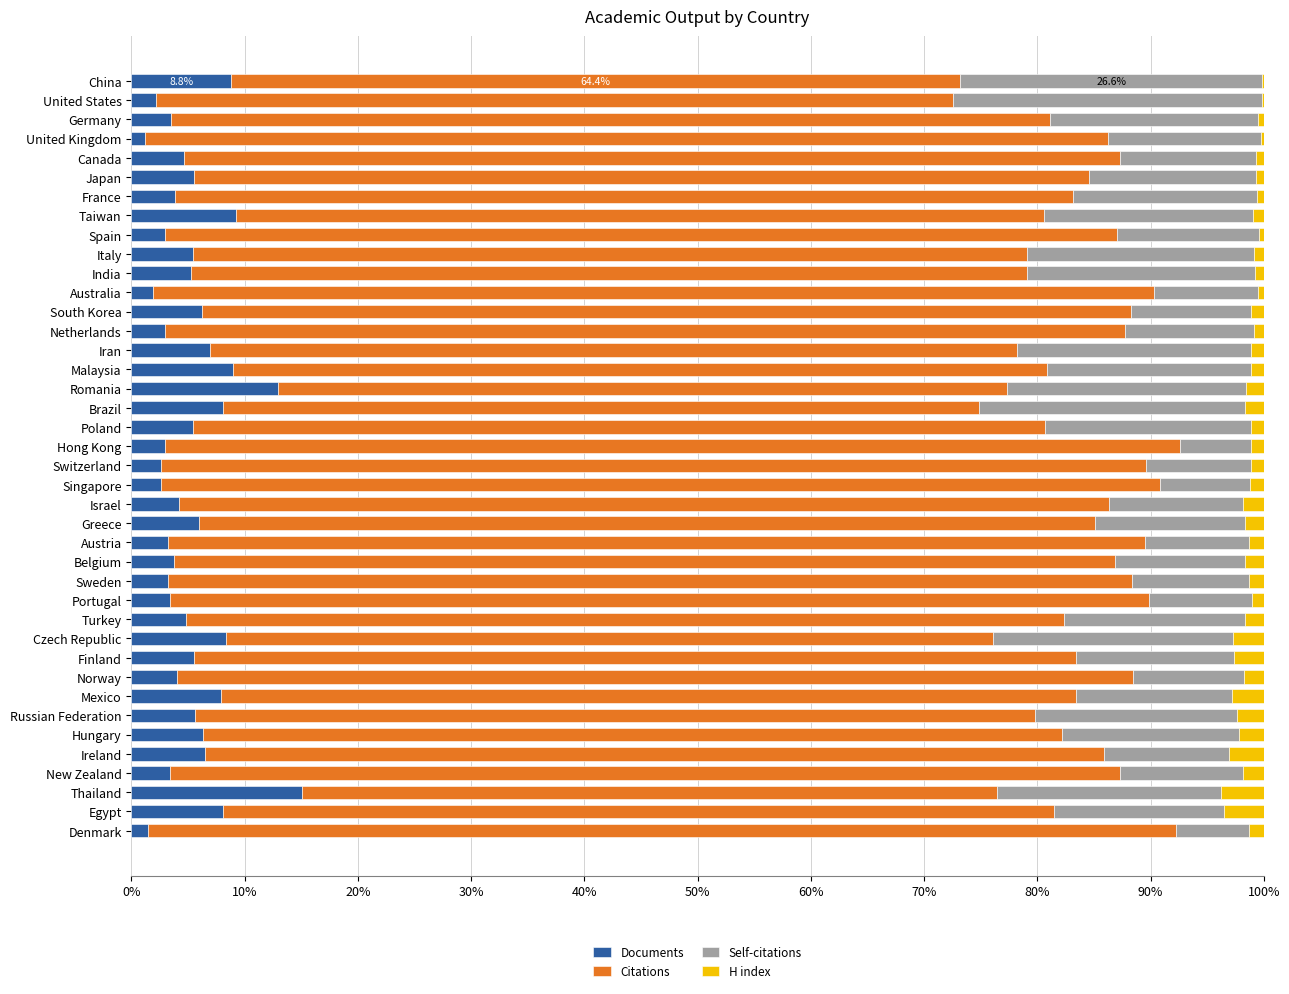

What is the sum of all Documents values?

215.6